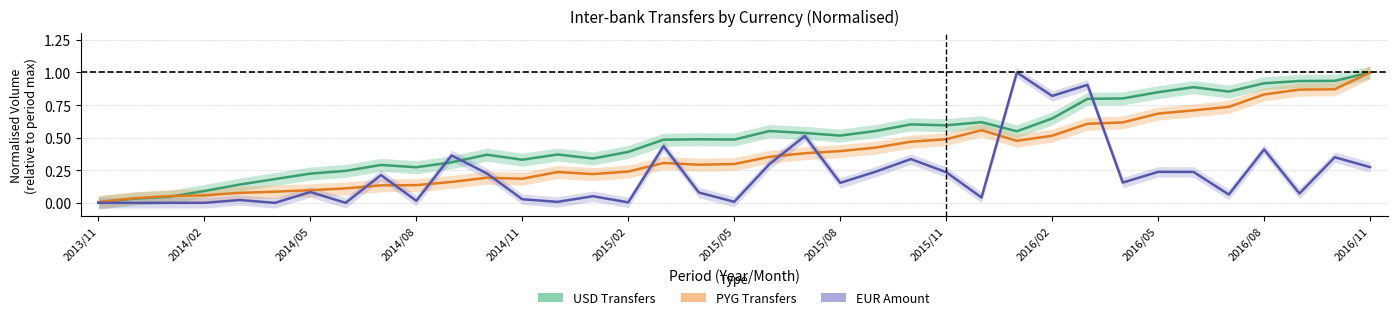

What is the difference between the maximum and minimum values in the PYG Transfers series?

1.0